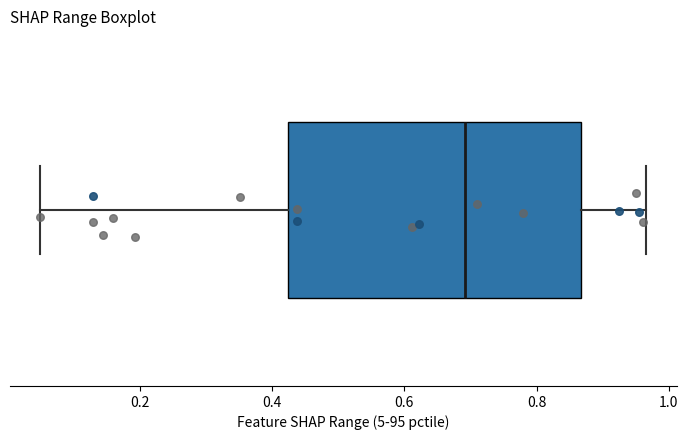

Read this box plot against the x-axis: the position of the median line, the range covered by the box, and the ends of both whiskers. The values are not printed on the chart, so give them approximately, as read against the axis.

median 0.70, box 0.42 to 0.86, whiskers 0.04 to 0.96